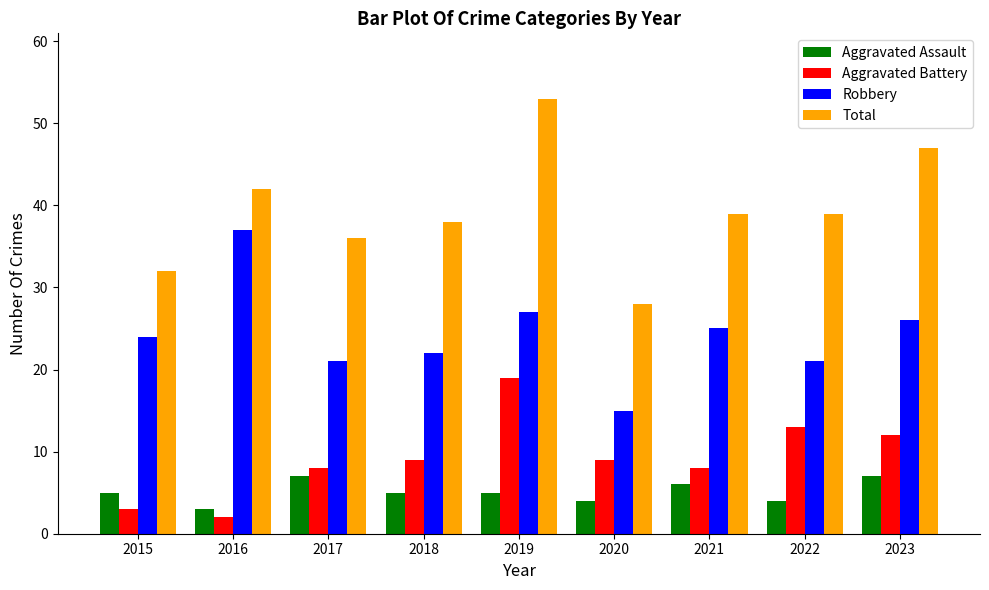

How many data points does each series have?

9